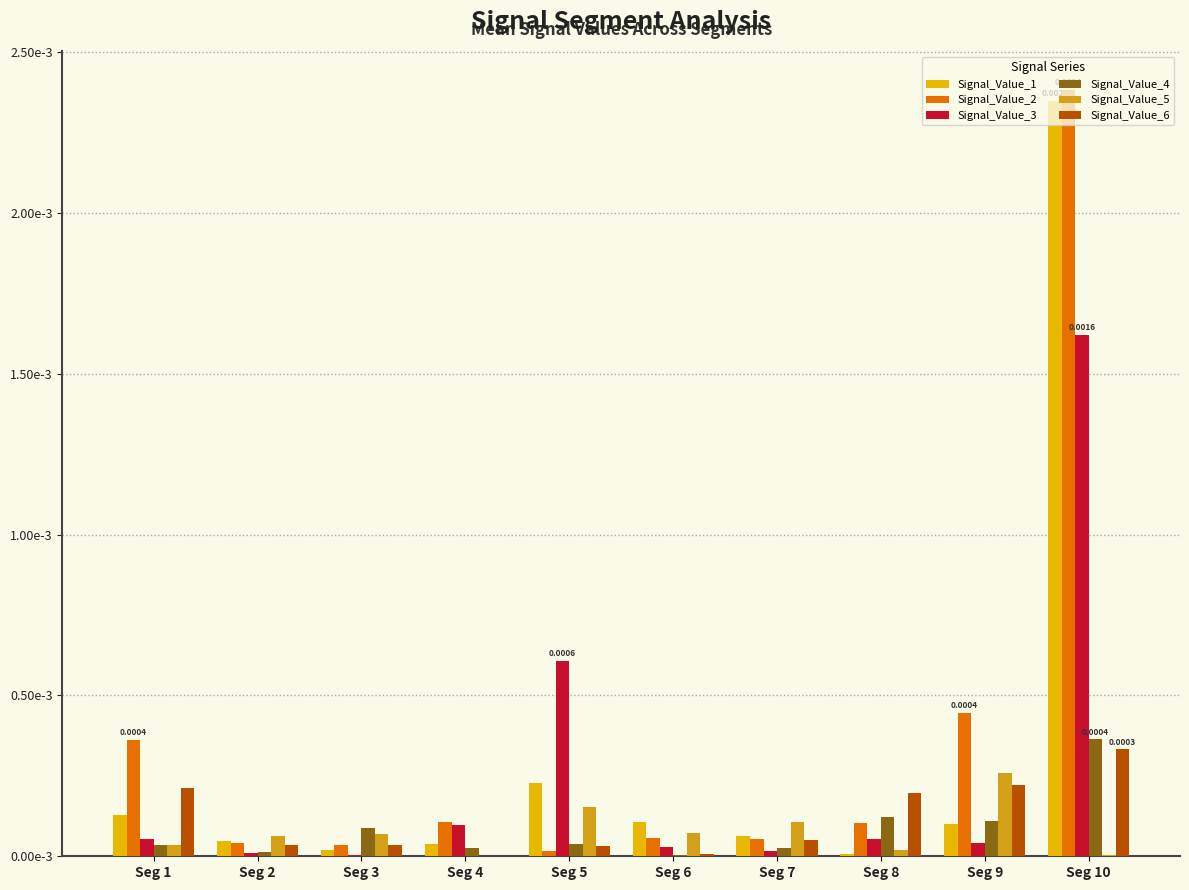

What are all the series names shown in the legend?

Signal_Value_1, Signal_Value_2, Signal_Value_3, Signal_Value_4, Signal_Value_5, Signal_Value_6